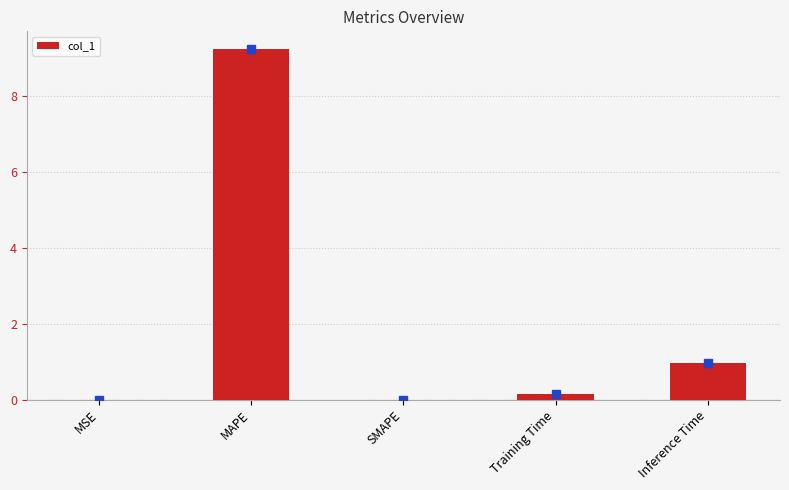

The chart shows a value of 0.2 at Training Time. True or false?

True